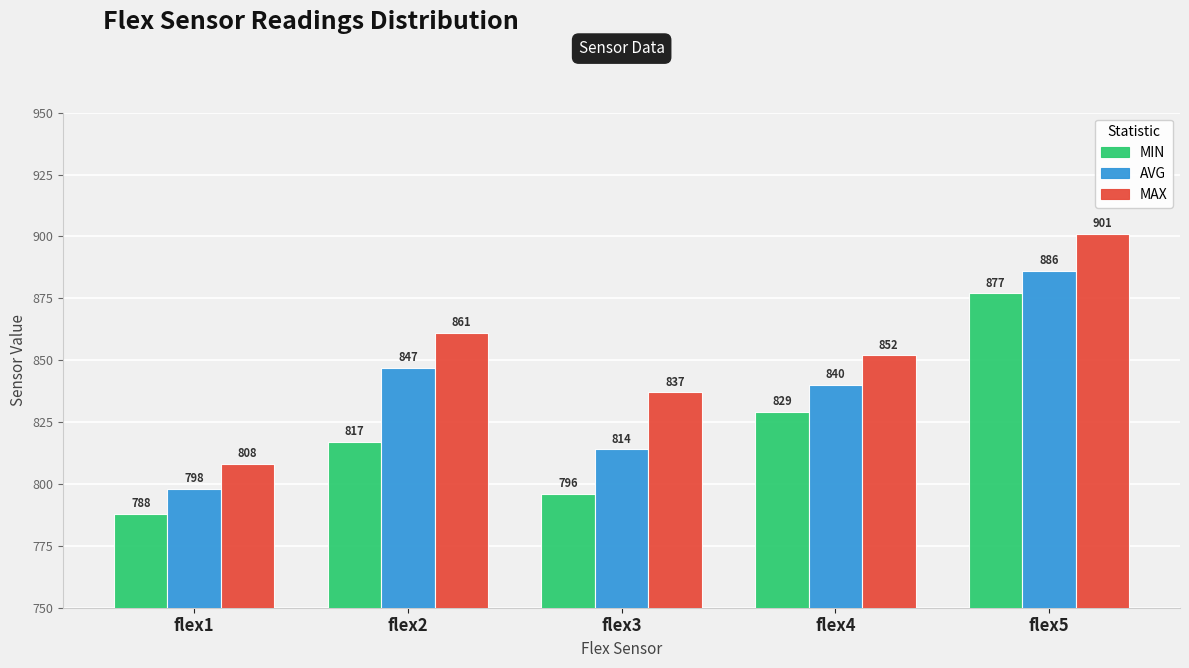

How many bars are there in each group?

3